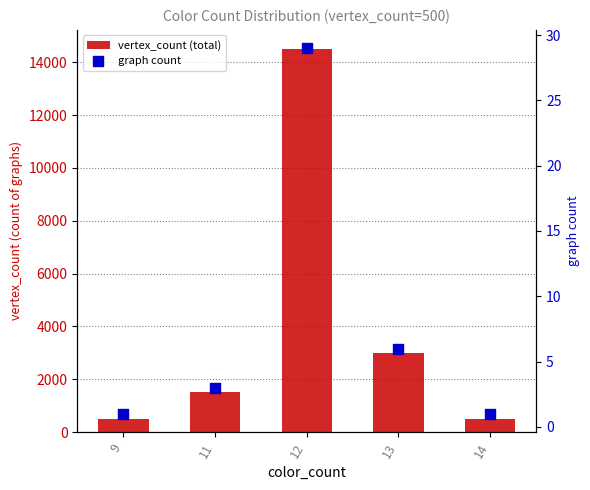

What is the total value across all series at 9?

501